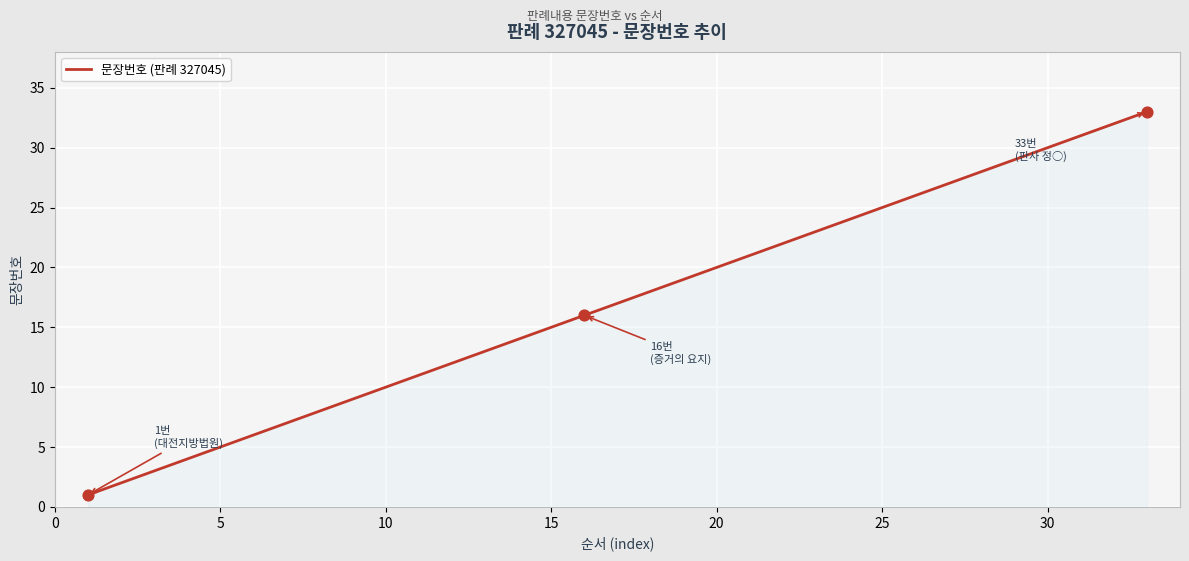

What is the difference between the maximum and minimum values?

32